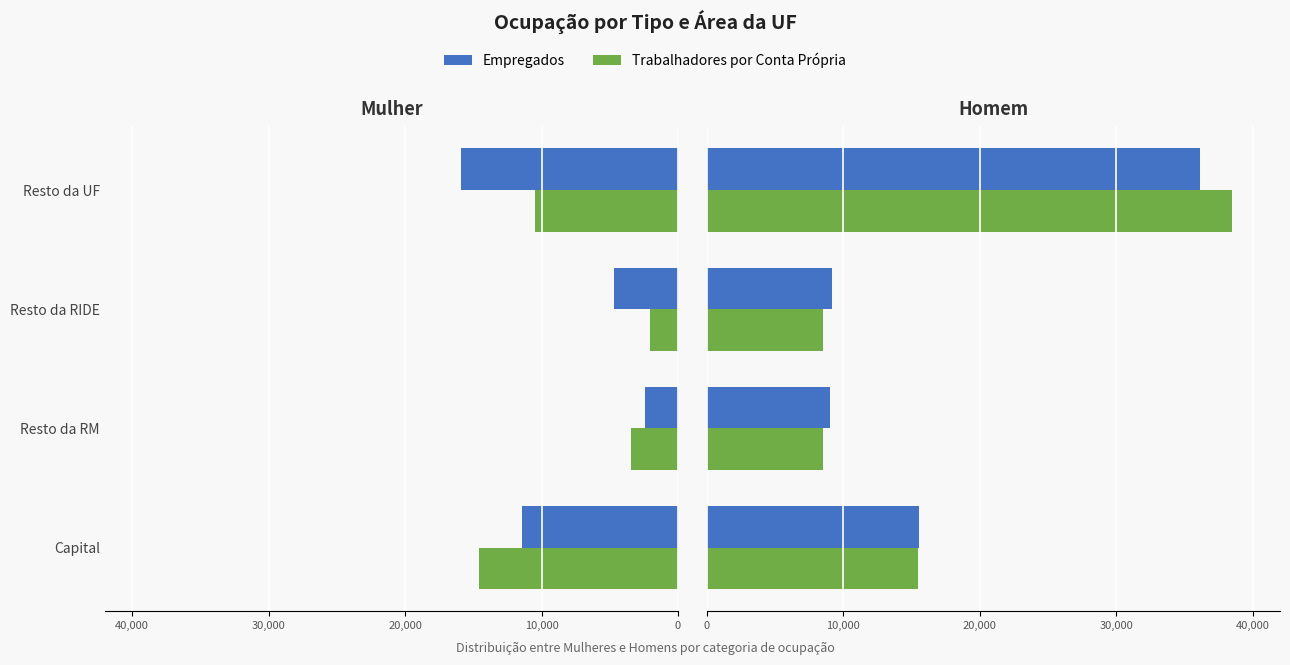

How many data points does each series have?

4